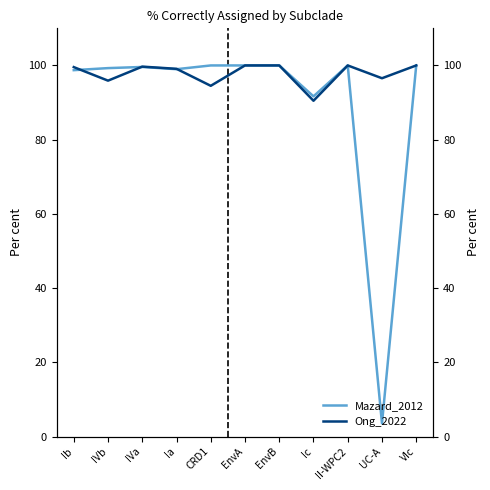

At which label is Ong_2022 closest to 95?

CRD1